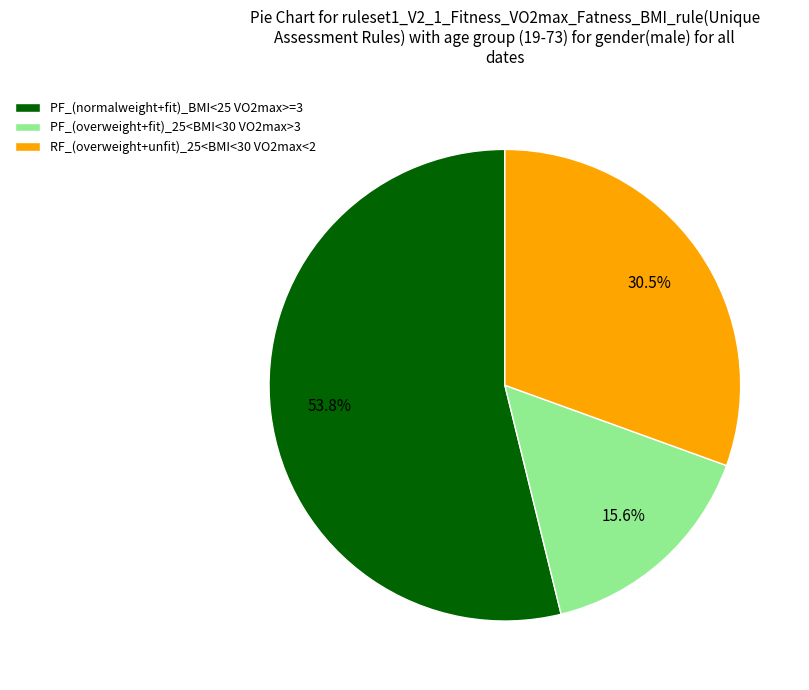

What is the total percentage of PF_(normalweight+fit)_BMI<25 VO2max>=3 and PF_(overweight+fit)_25<BMI<30 VO2max>3?

69.5%